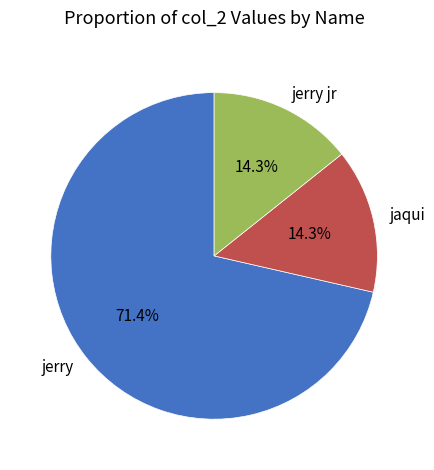

What is the ratio of the value at jerry jr to the value at jaqui?

1.0